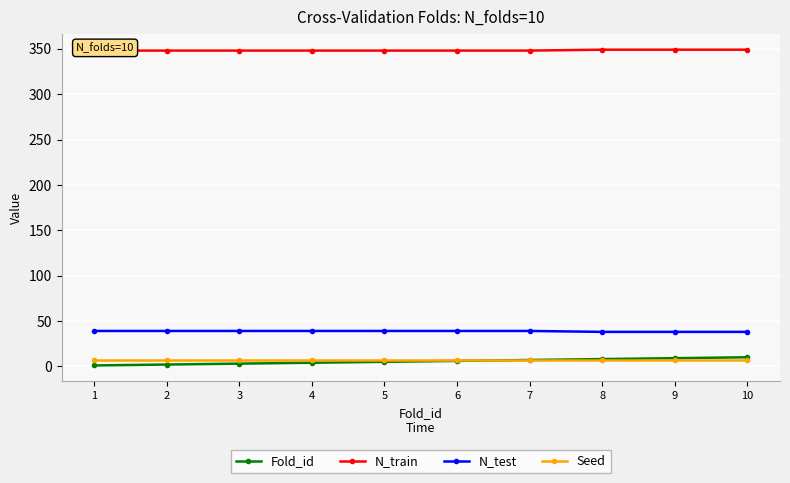

Which series has the largest range (max minus min)?

Fold_id